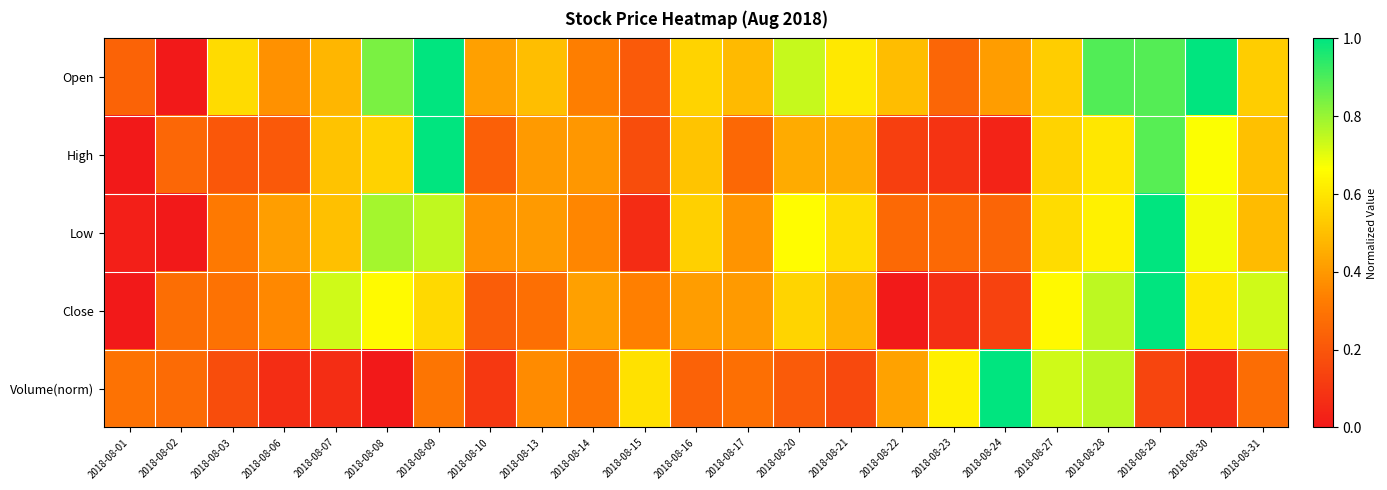

Rank the series by their maximum value, from lowest to highest.

Open, High, Low, Close, Volume(norm)